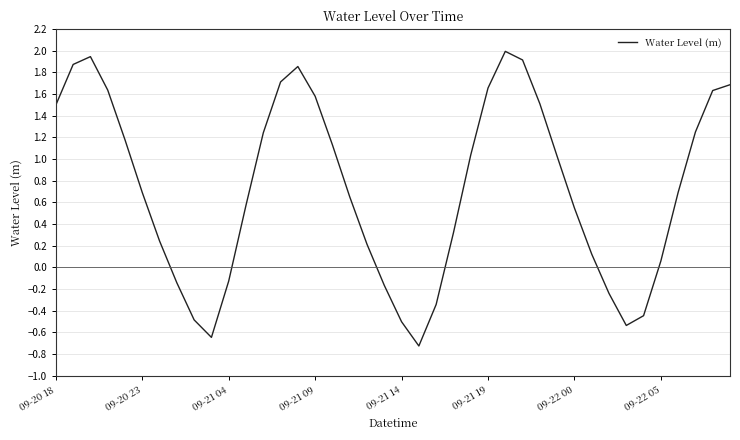

What is the smallest value displayed?

-0.7